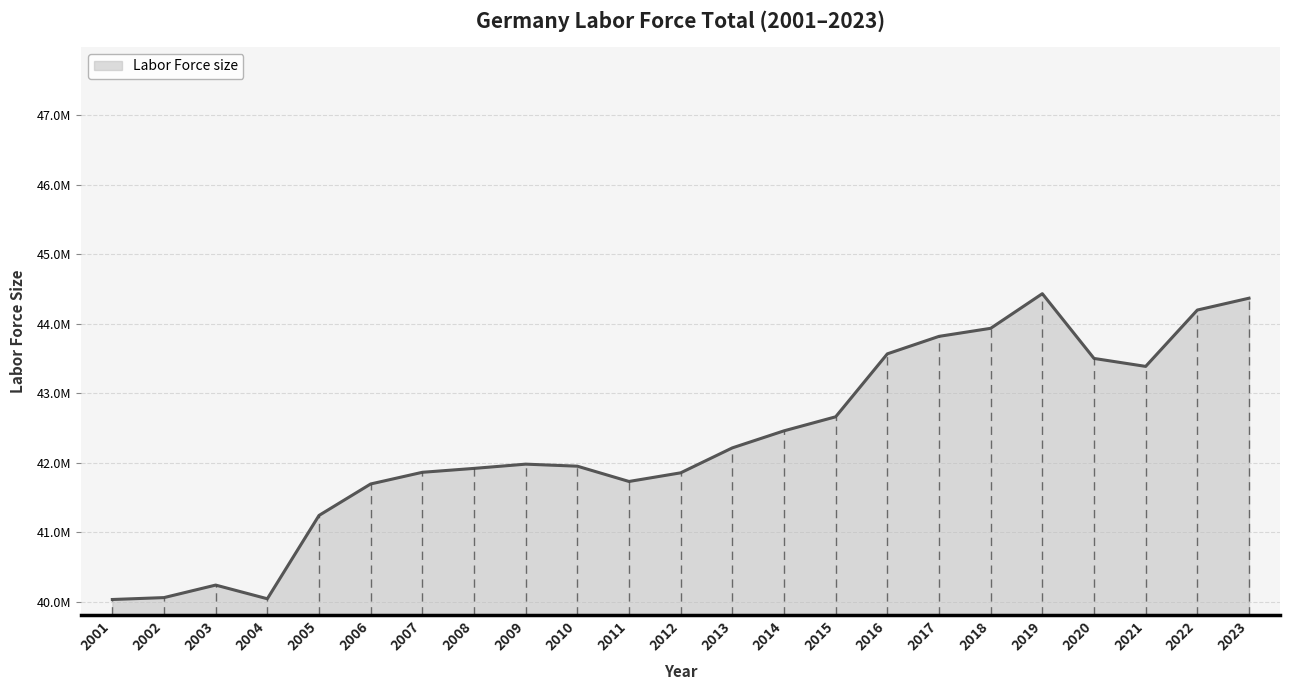

What is the difference between the second highest and minimum values?

4339460